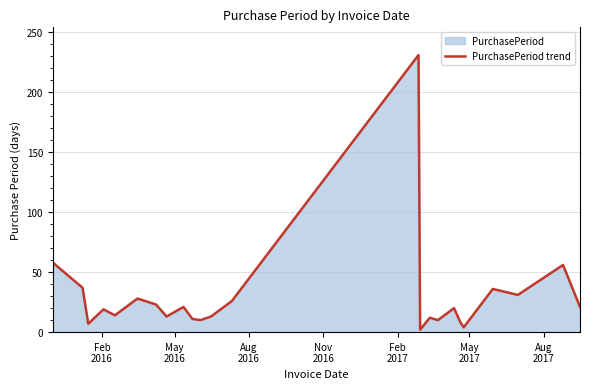

What is the value of the 21st point from the left?

36